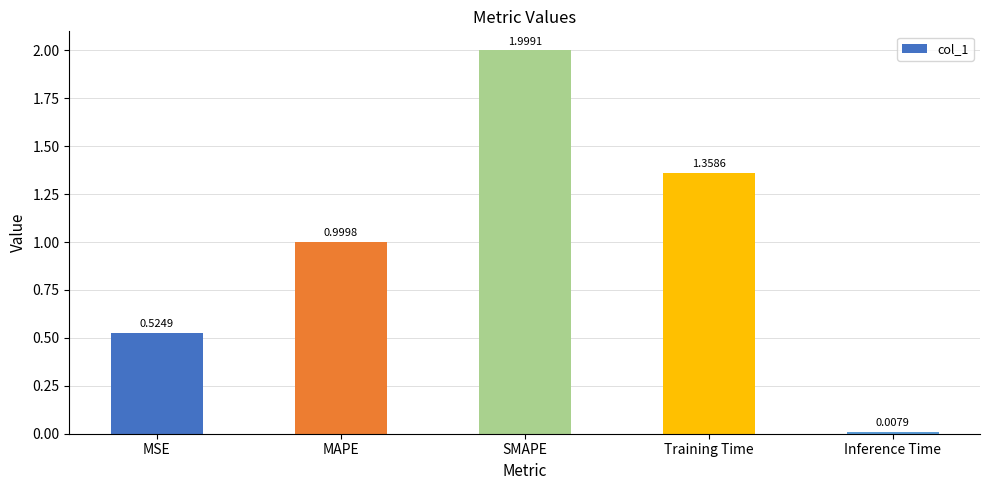

Rank the categories by value from highest to lowest.

SMAPE, Training Time, MAPE, MSE, Inference Time